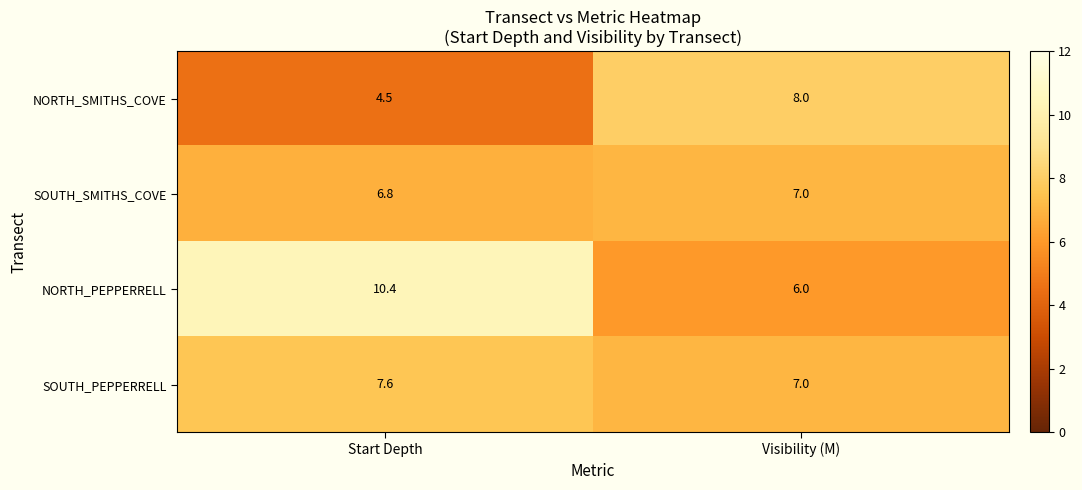

What is the total value across all series at Start Depth?

29.3